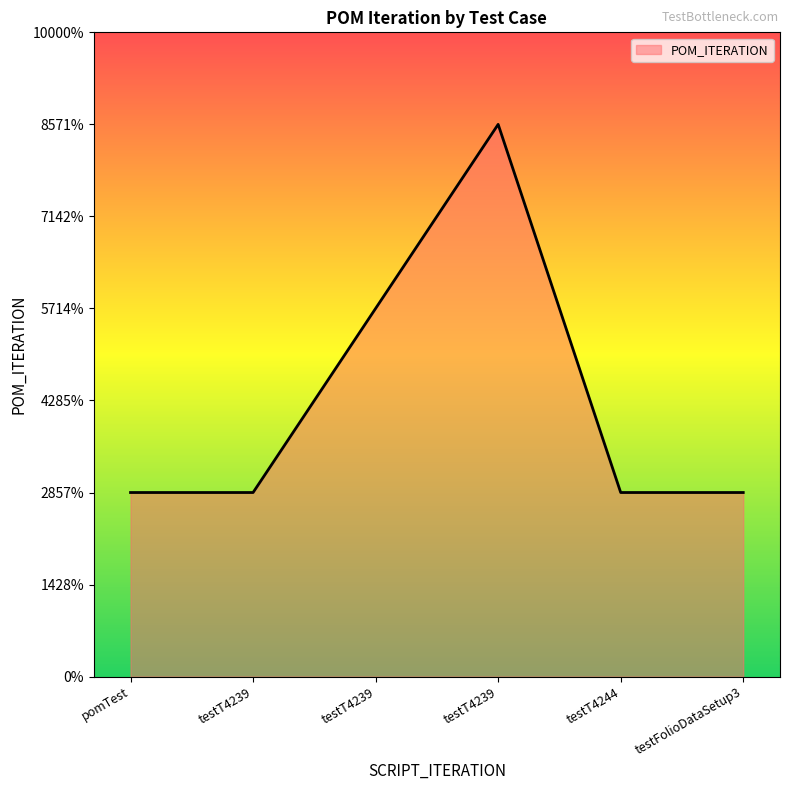

Reading left to right, extract all data points from this chart.

1	1	2	3	1	1